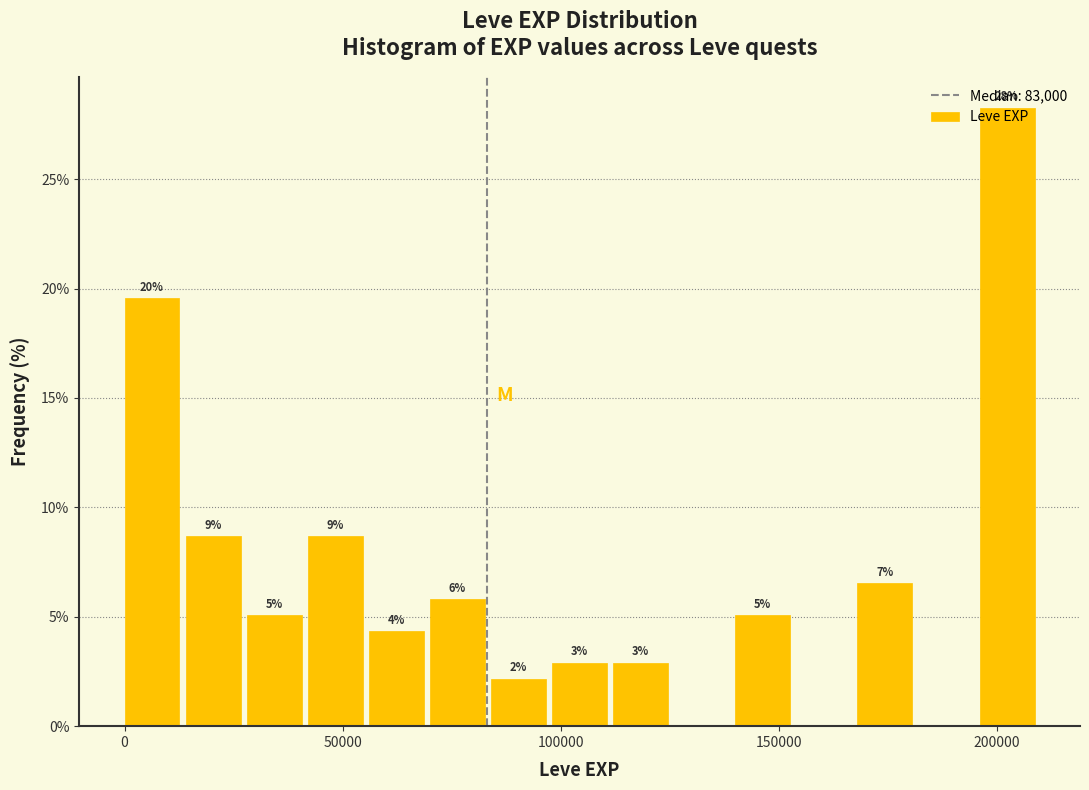

Read against the x-axis, roughly where is the centre of the tallest bar?

200000